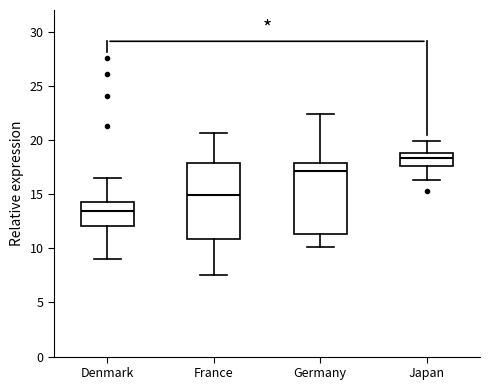

Comparing the boxes themselves (not the whiskers), which one is the tallest?

France